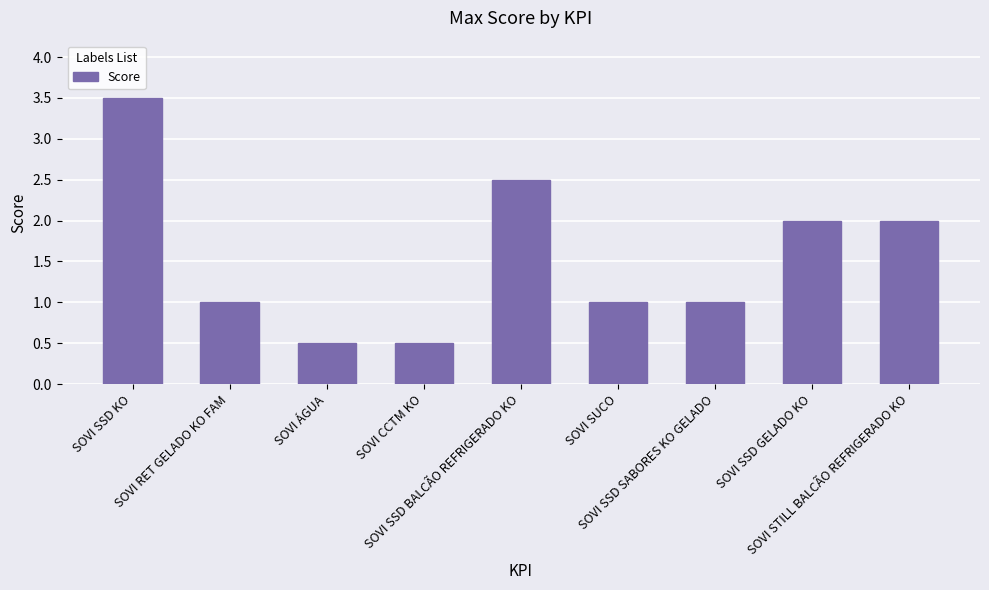

At which category does the chart reach its peak across all series?

SOVI SSD KO